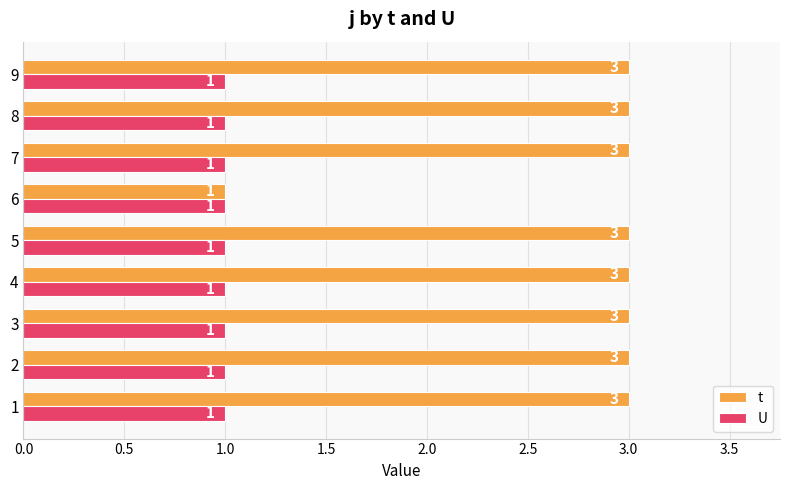

Is the value of U at 7 greater than the value of t at 7?

No